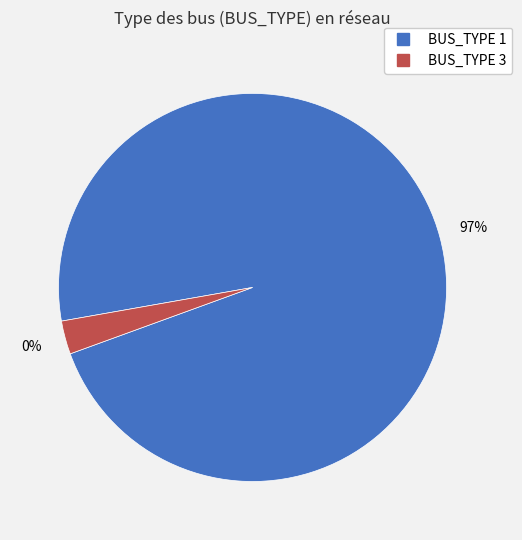

What percentage do BUS_TYPE 3 and BUS_TYPE 1 together represent?

100.0%